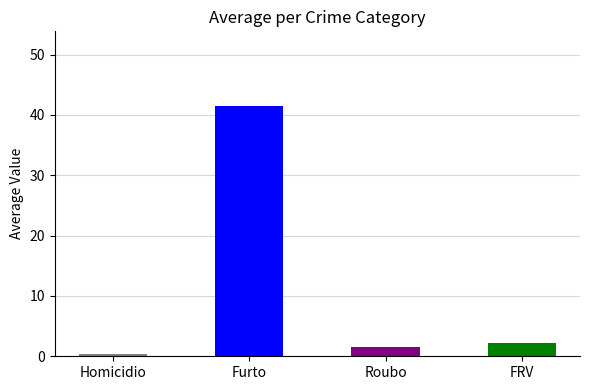

What is the label of the 3rd bar from the left?

Roubo